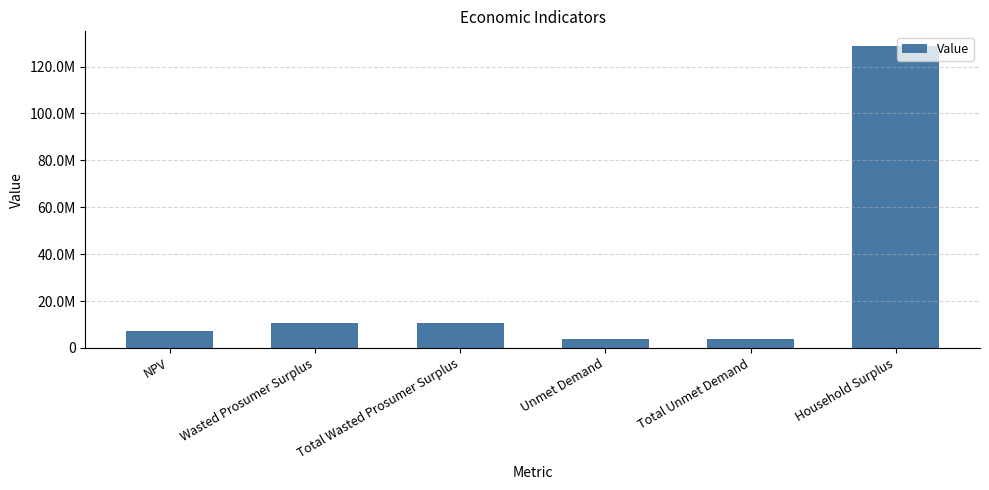

Which category has the lowest value across all series?

Unmet Demand